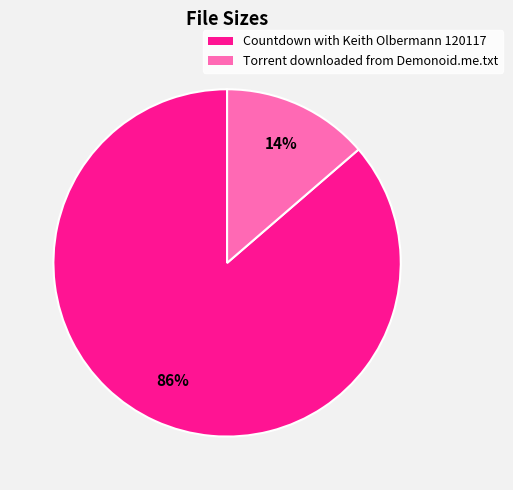

Is the sum of Countdown with Keith Olbermann 120117 and Torrent downloaded from Demonoid.me.txt greater than half?

Yes